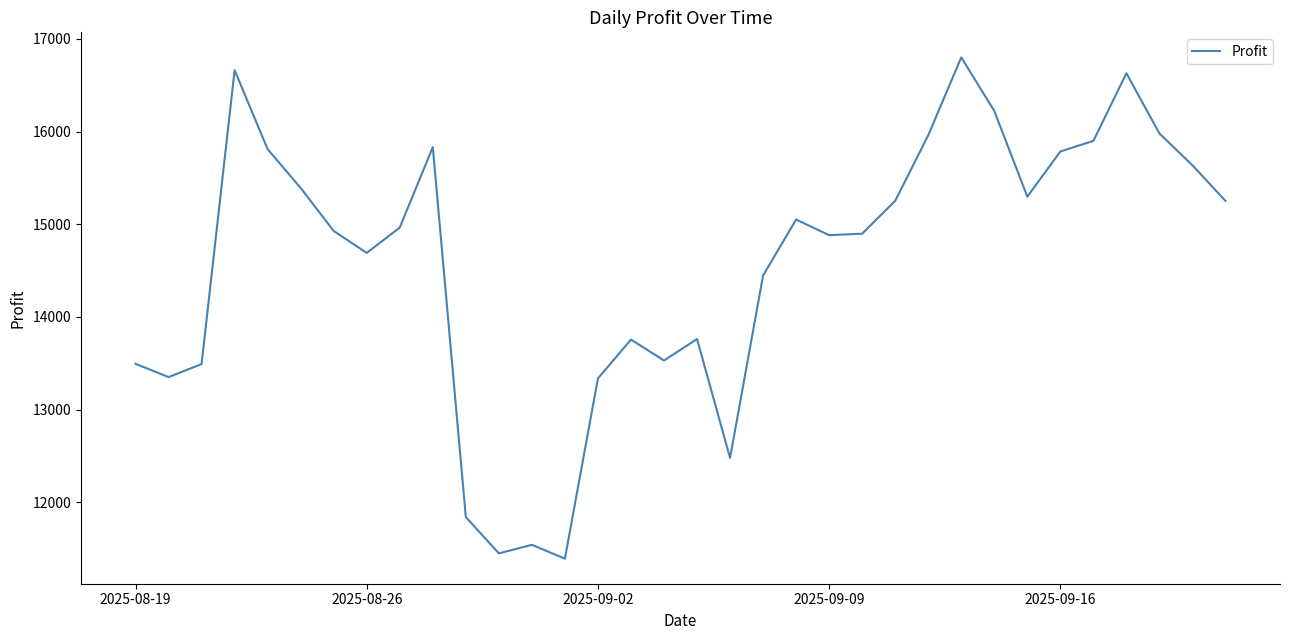

What is the smallest value displayed?

11390.8